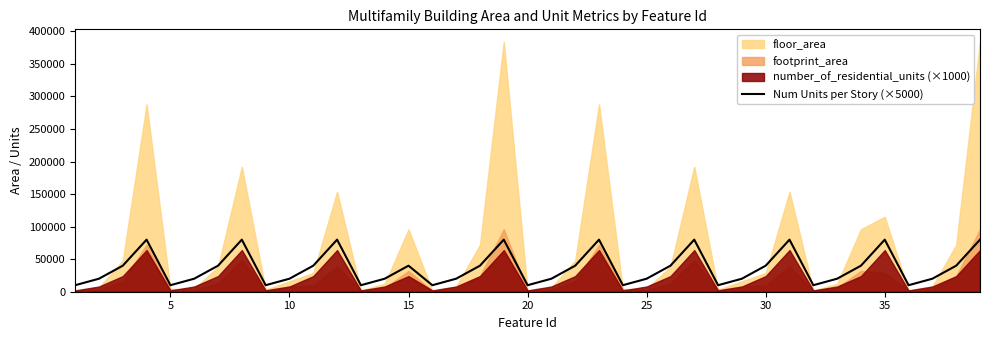

What is the lowest value of the Num Units per Story (×5000) series?

10000